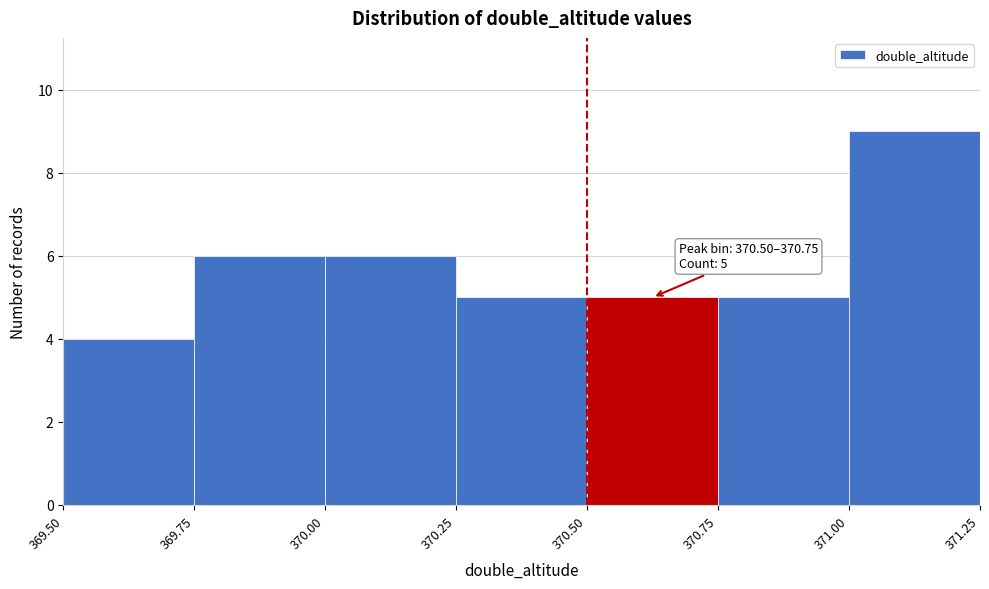

Over which range of the x-axis is the bar tallest?

371.00 to 371.25